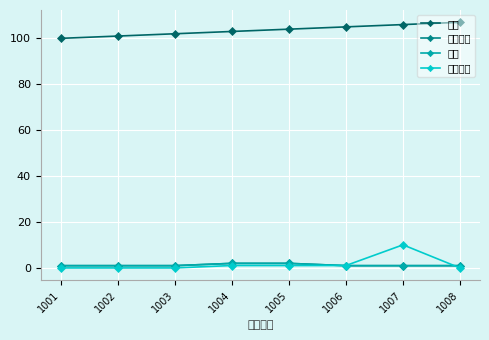

Which series has the largest range (max minus min)?

触发效果